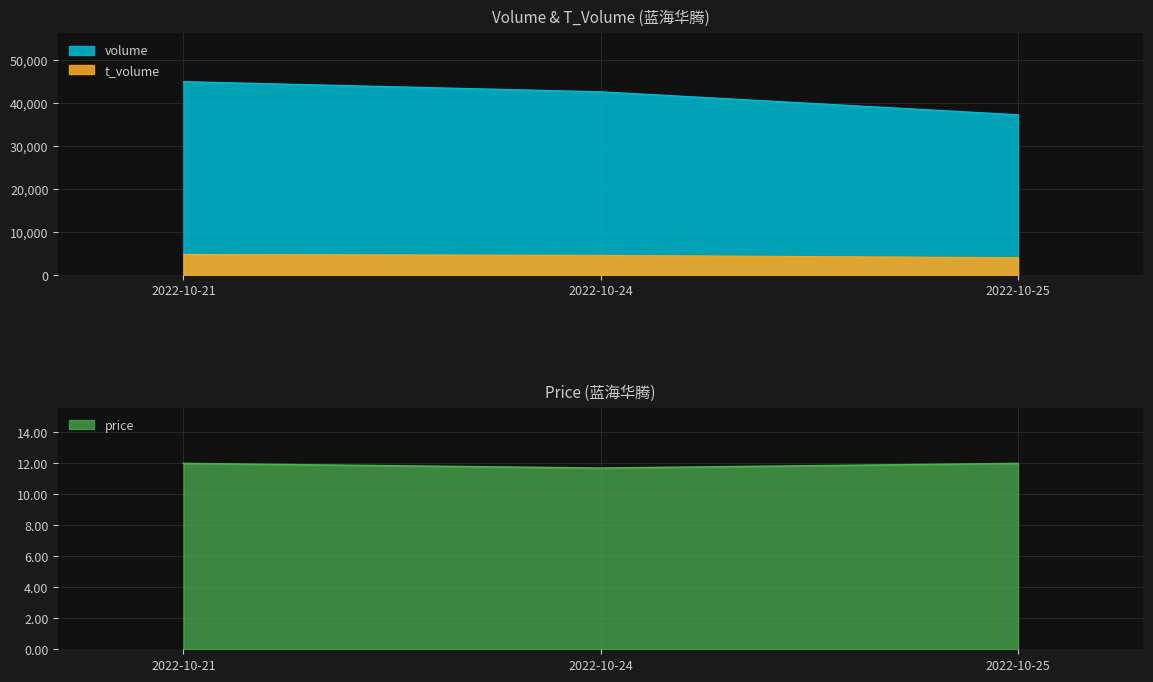

What is the value of the price point at the 3rd from the left?

12.0